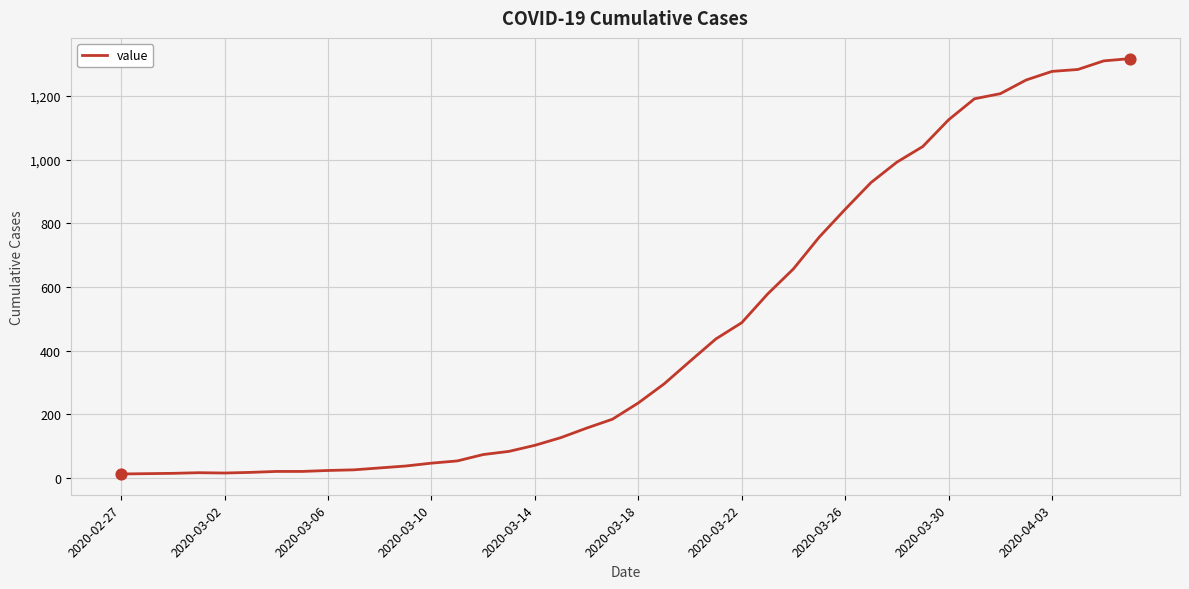

What is the difference between the maximum and minimum values?

1304